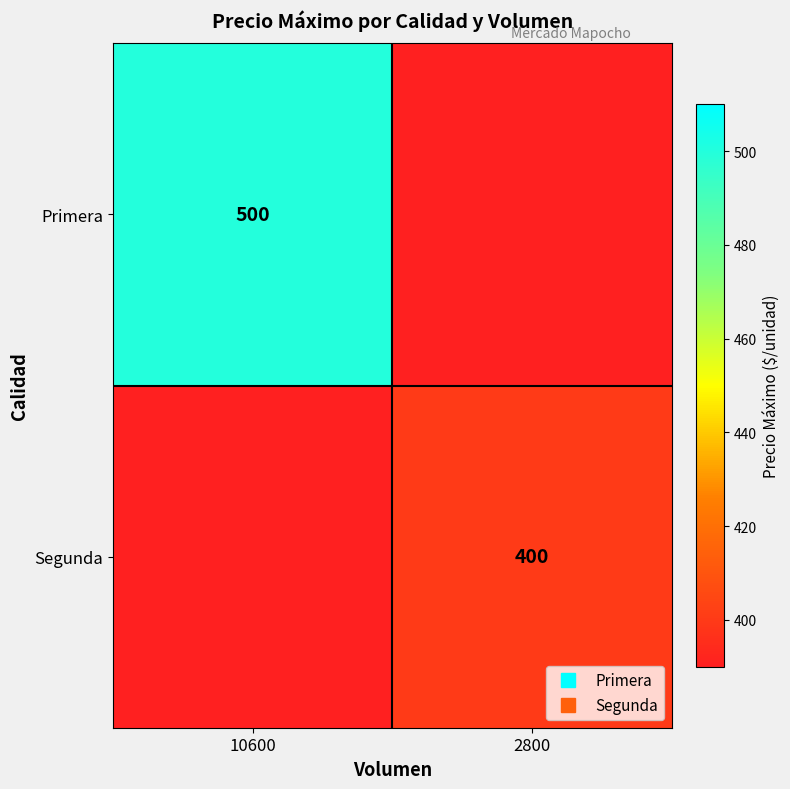

What is the sum of the values at 10600 and 2800?

900